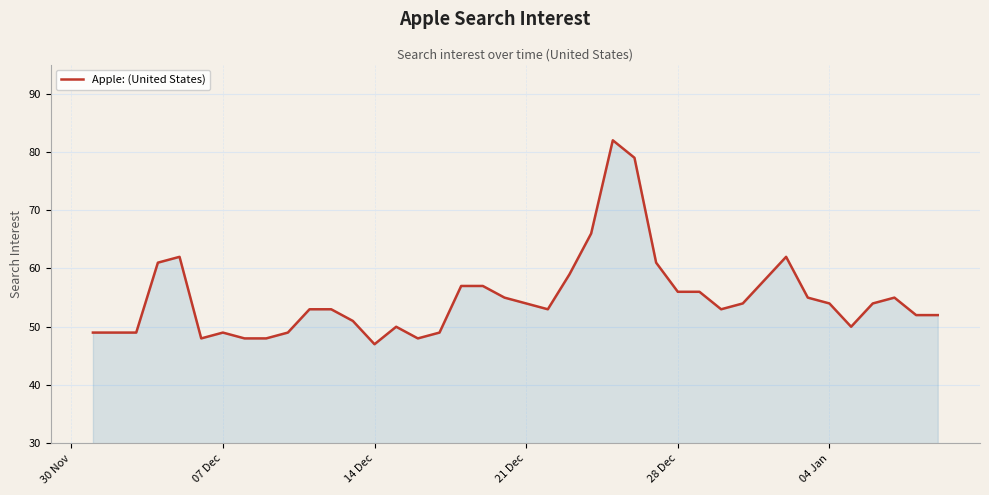

What is the greatest value displayed?

82